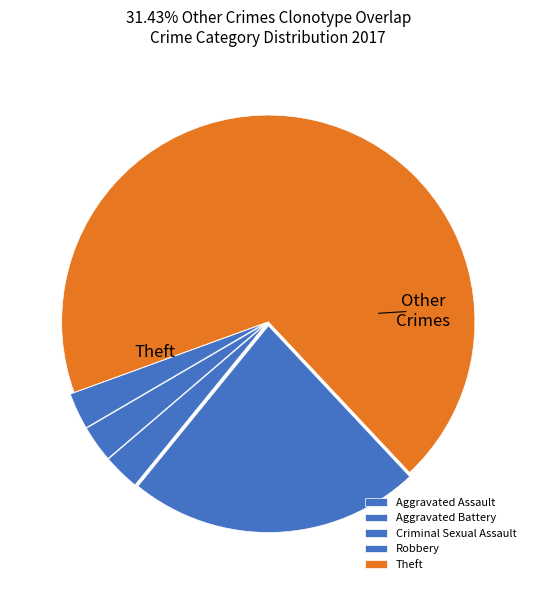

To the nearest percent, what percentage of the pie is Aggravated Battery?

1%